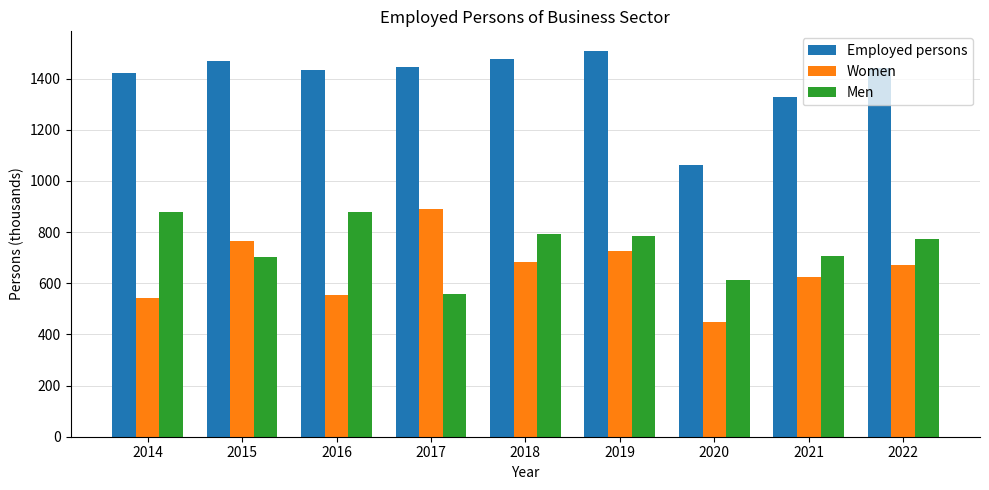

At which label does Employed persons reach its peak?

2019